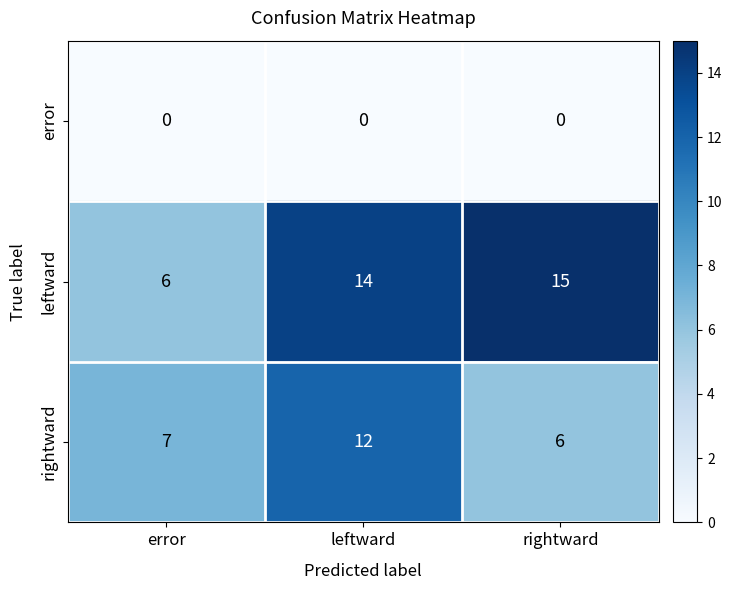

Reading left to right, transcribe all the data shown in this chart.

error: error=0	leftward=0	rightward=0
leftward: error=6	leftward=14	rightward=15
rightward: error=7	leftward=12	rightward=6